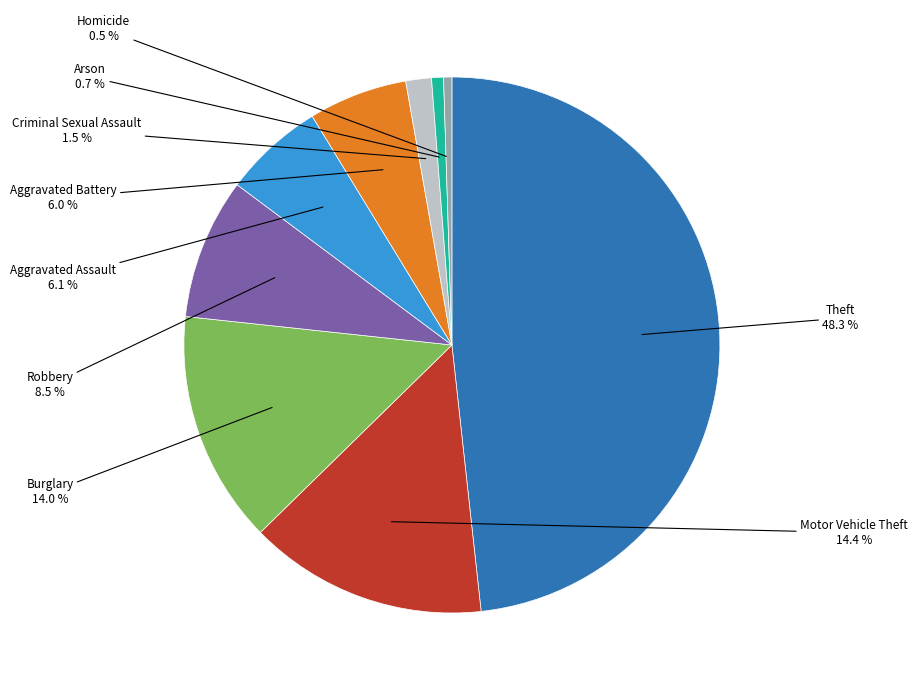

The Aggravated Battery slice represents 19% of the pie. True or false?

False